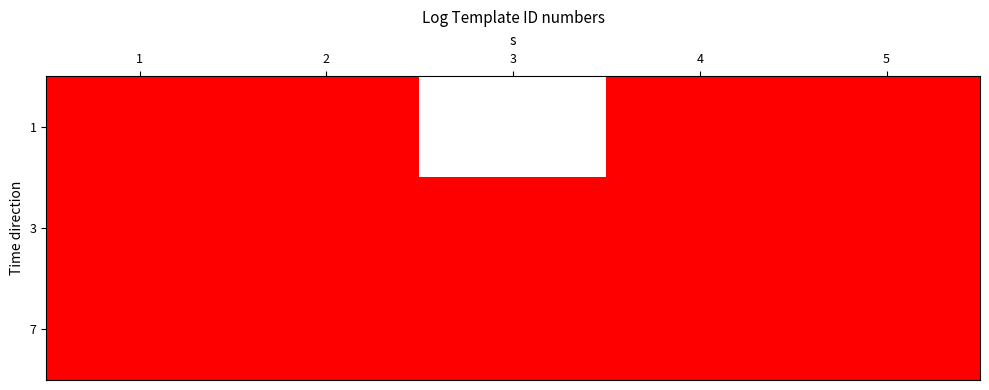

Reading left to right, what are all the values shown in this chart?

1: 1=1	2=1	3=0	4=1	5=1
3: 1=1	2=1	3=1	4=1	5=1
7: 1=1	2=1	3=1	4=1	5=1